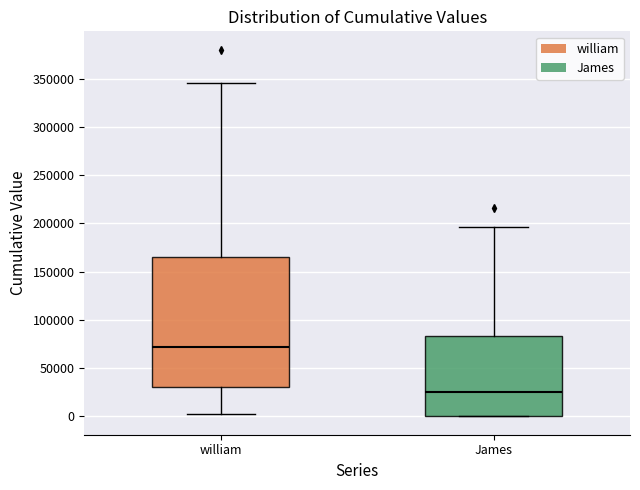

Reading left to right, transcribe this box plot: for each box, give where its median line is, the range the box spans, and where its two whiskers end, as read against the y-axis. The values are not printed on the chart, so give them approximately, as read against the axis.

william: median 70000, box 30000 to 165000, whiskers 0 to 345000
James: median 25000, box 0 to 85000, whiskers 0 to 195000